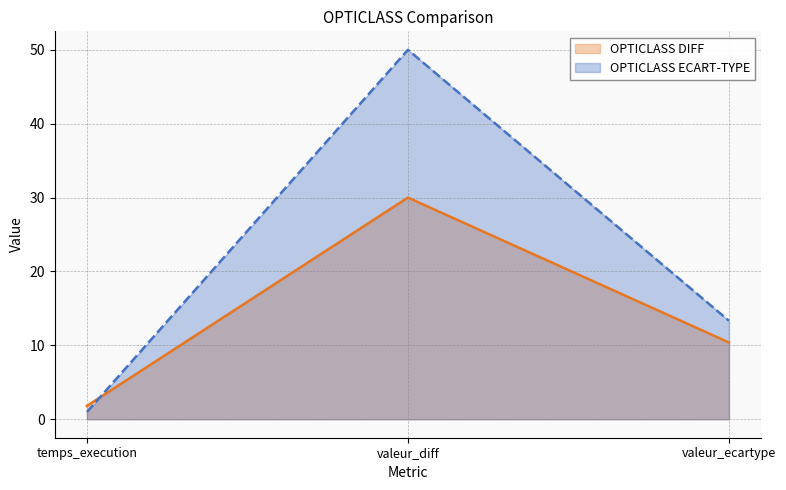

What is the value of the OPTICLASS ECART-TYPE point at the 3rd from the left?

13.3